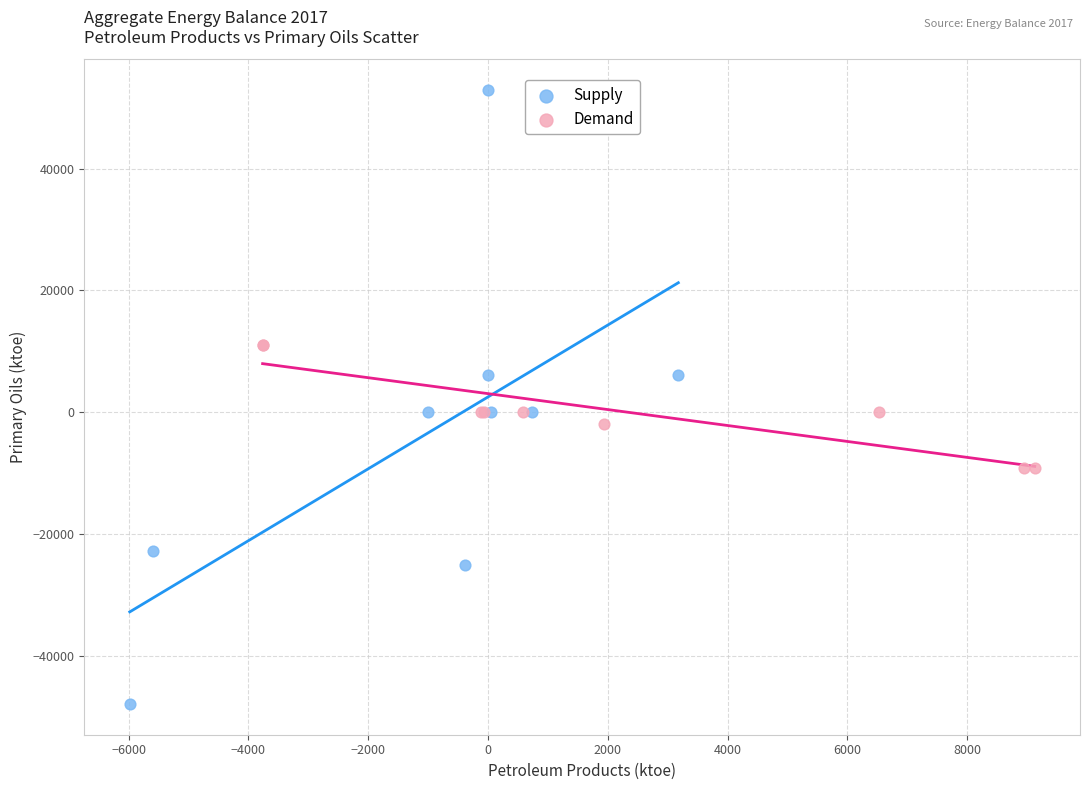

Which series reaches the minimum Y coordinate?

Supply